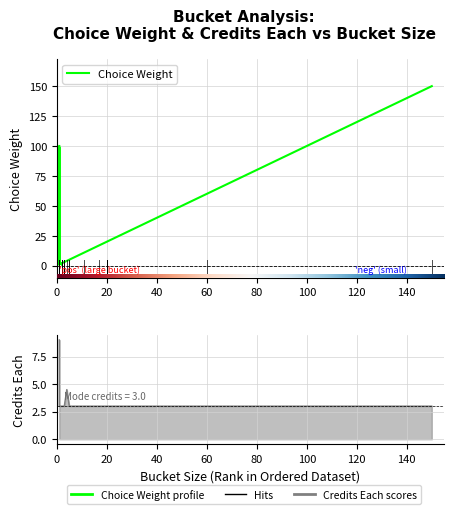

In Choice Weight, how many points are higher than both neighbors (excluding endpoints)?

1